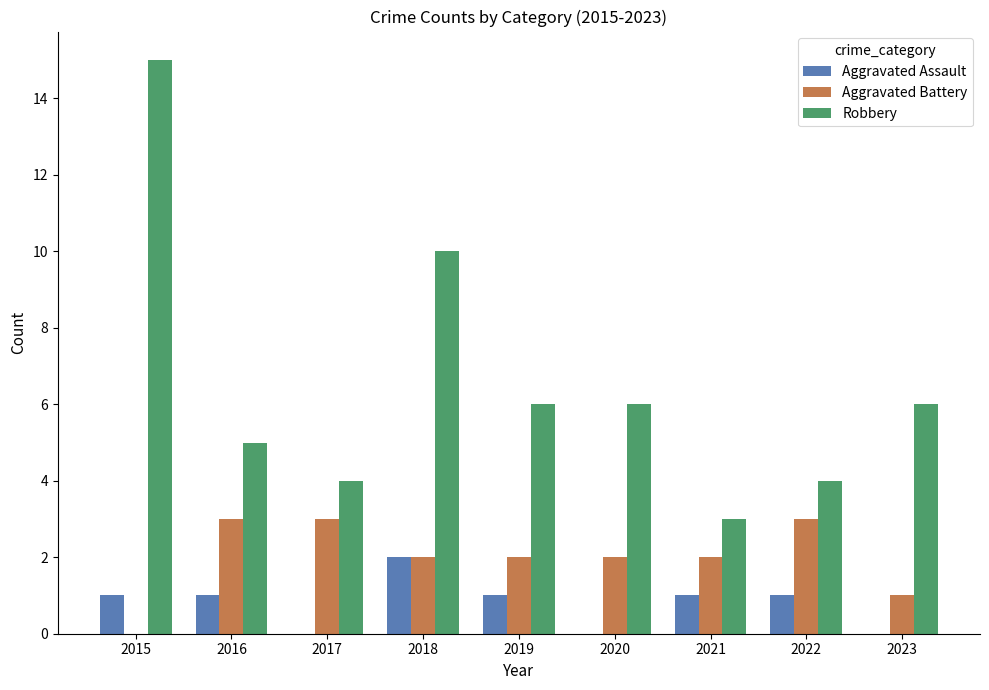

The Aggravated Assault series shows 1 at 2018. True or false?

False